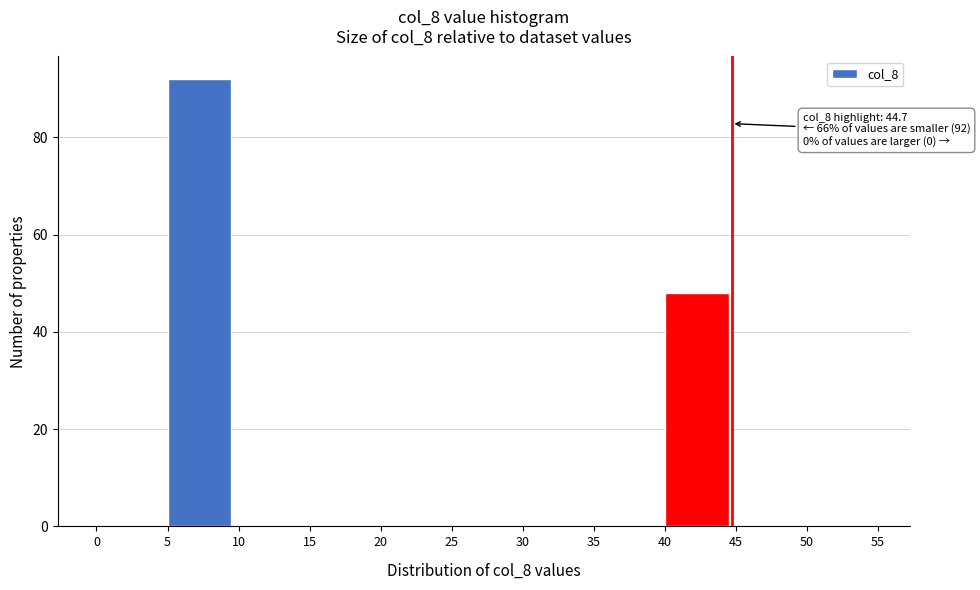

Over which range of the x-axis is the bar tallest?

5 to 10